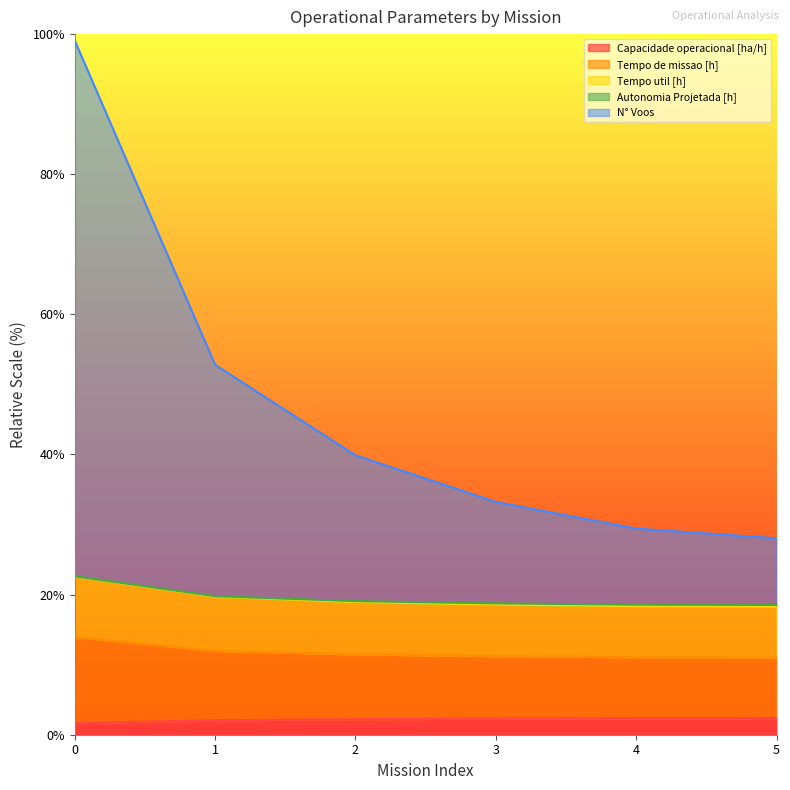

The Capacidade operacional [ha/h] series shows 3.0 at 2. True or false?

False